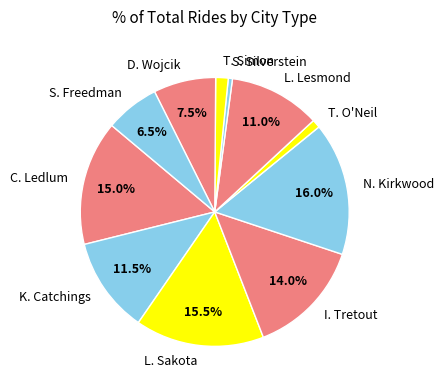

What portion of the pie excludes D. Wojcik?

92.5%